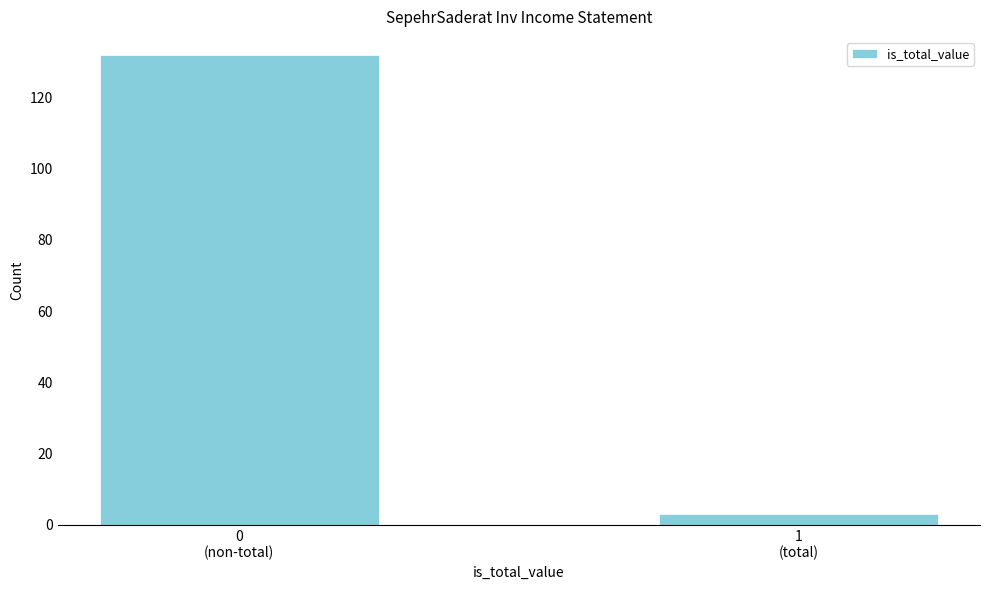

Reading left to right, list all the values displayed in this chart.

132	3